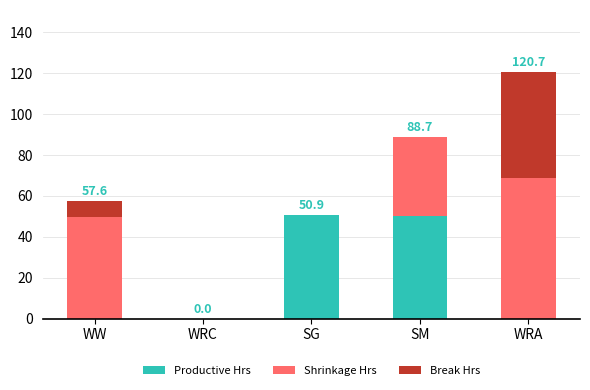

What is the highest value of the Productive Hrs series?

50.9